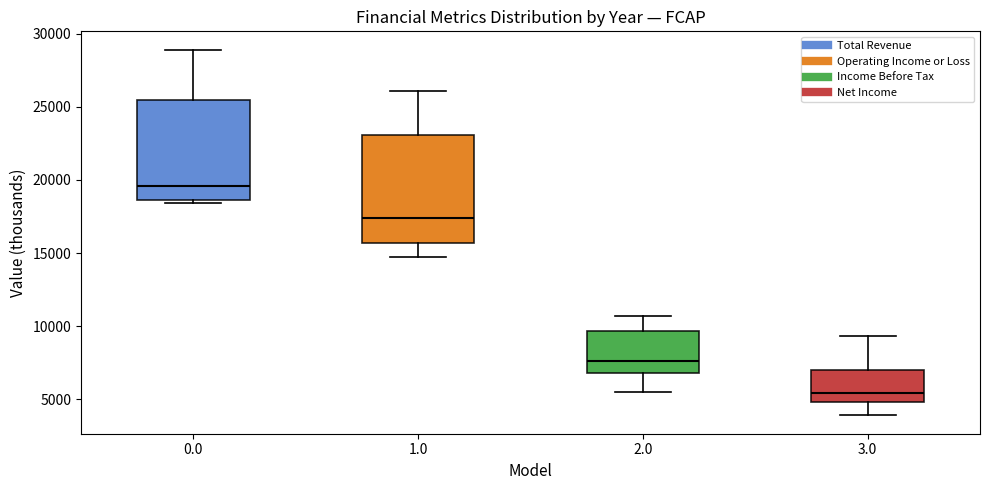

Which box has the lowest median line?

3.0